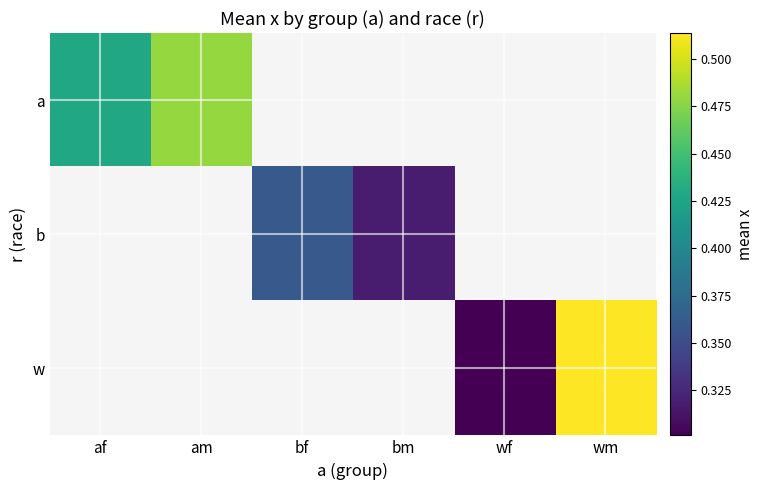

The b series shows 0.3 at bm. True or false?

True